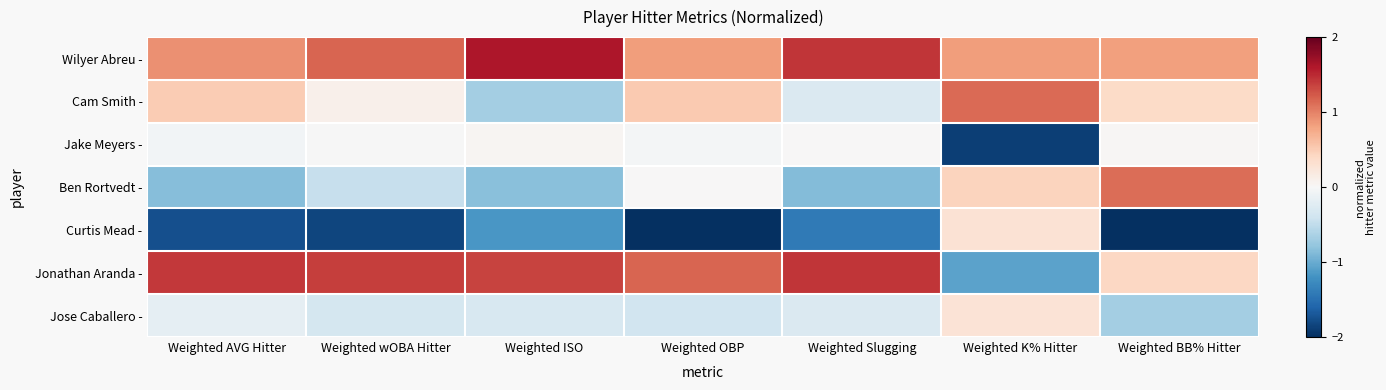

Reading left to right, extract all data points from this chart.

Wilyer Abreu -: Weighted AVG Hitter=0.9	Weighted wOBA Hitter=1.2	Weighted ISO=1.6	Weighted OBP=0.8	Weighted Slugging=1.4	Weighted K% Hitter=0.8	Weighted BB% Hitter=0.8
Cam Smith -: Weighted AVG Hitter=0.5	Weighted wOBA Hitter=0.1	Weighted ISO=-0.7	Weighted OBP=0.5	Weighted Slugging=-0.3	Weighted K% Hitter=1.1	Weighted BB% Hitter=0.4
Jake Meyers -: Weighted AVG Hitter=-0.1	Weighted wOBA Hitter=-0.0	Weighted ISO=0.0	Weighted OBP=-0.0	Weighted Slugging=0.0	Weighted K% Hitter=-1.9	Weighted BB% Hitter=0.0
Ben Rortvedt -: Weighted AVG Hitter=-0.8	Weighted wOBA Hitter=-0.5	Weighted ISO=-0.8	Weighted OBP=0.0	Weighted Slugging=-0.9	Weighted K% Hitter=0.4	Weighted BB% Hitter=1.1
Curtis Mead -: Weighted AVG Hitter=-1.8	Weighted wOBA Hitter=-1.8	Weighted ISO=-1.2	Weighted OBP=-2.1	Weighted Slugging=-1.4	Weighted K% Hitter=0.3	Weighted BB% Hitter=-2.1
Jonathan Aranda -: Weighted AVG Hitter=1.4	Weighted wOBA Hitter=1.4	Weighted ISO=1.3	Weighted OBP=1.2	Weighted Slugging=1.4	Weighted K% Hitter=-1.1	Weighted BB% Hitter=0.4
Jose Caballero -: Weighted AVG Hitter=-0.2	Weighted wOBA Hitter=-0.3	Weighted ISO=-0.3	Weighted OBP=-0.4	Weighted Slugging=-0.3	Weighted K% Hitter=0.3	Weighted BB% Hitter=-0.7